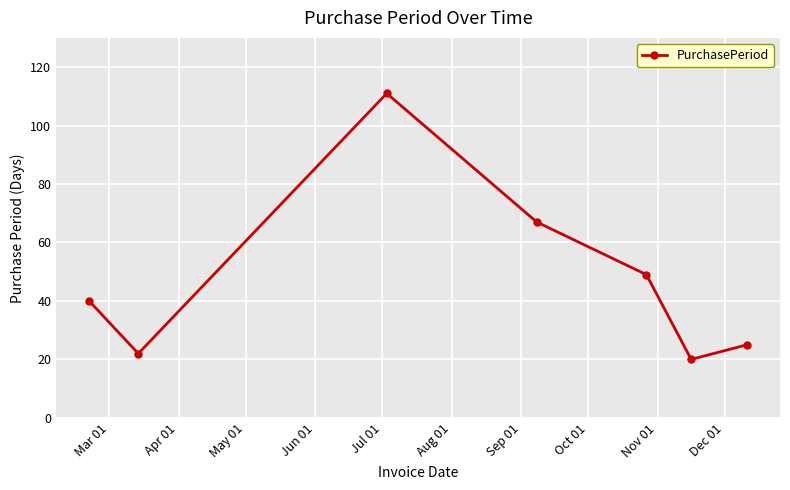

How many categories are shown in the chart?

7